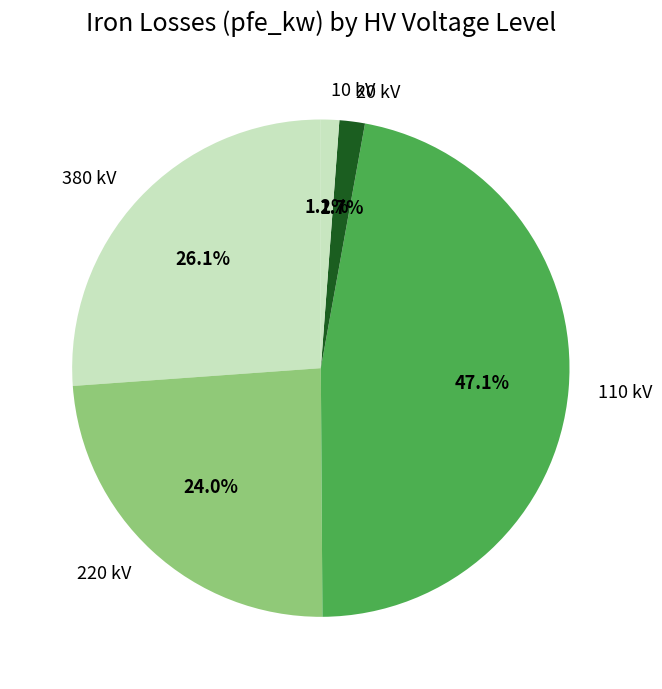

Between 380 kV and 220 kV, which is larger?

380 kV